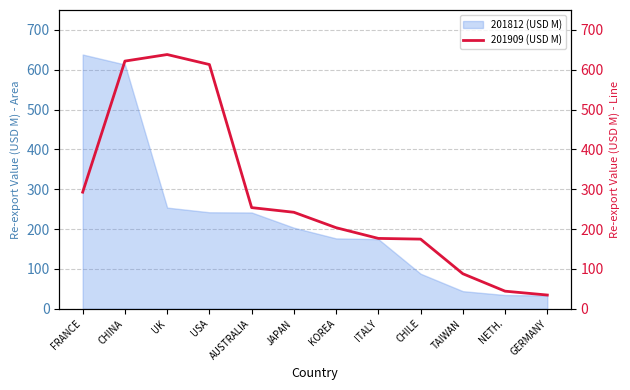

At which category does the chart reach its minimum across all series?

GERMANY